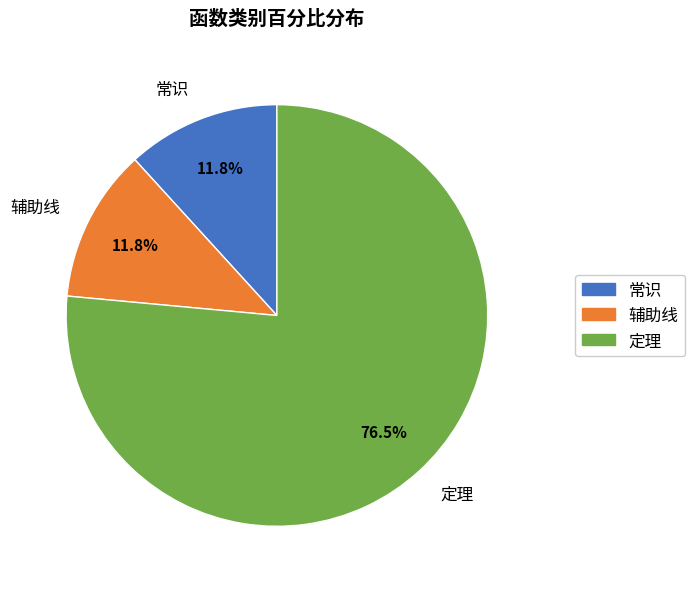

How many segments does this pie chart have?

3